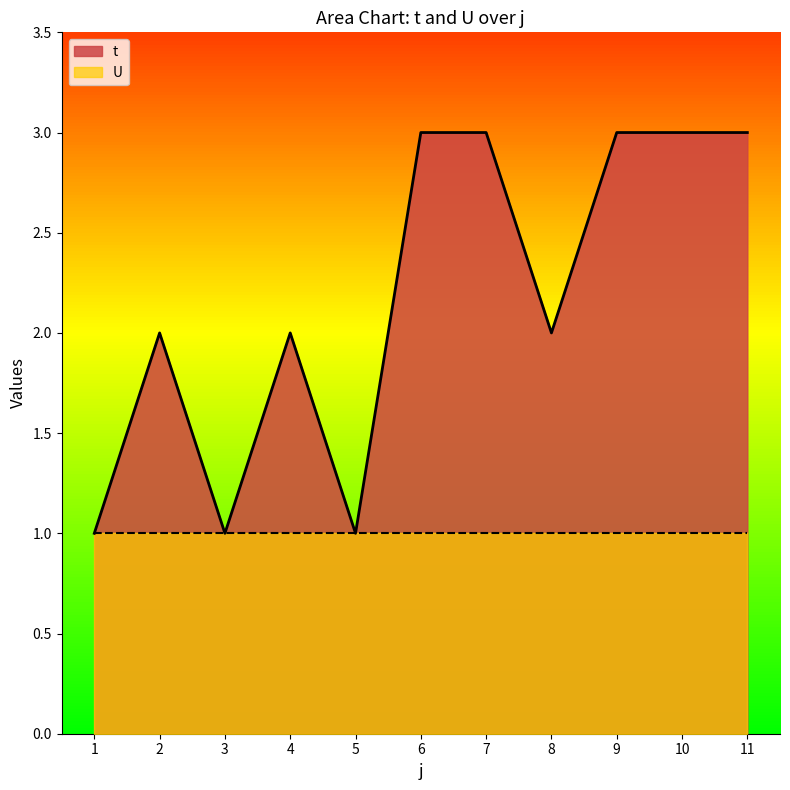

Reading left to right, list all the values displayed in this chart.

1	2	1	2	1	3	3	2	3	3	3